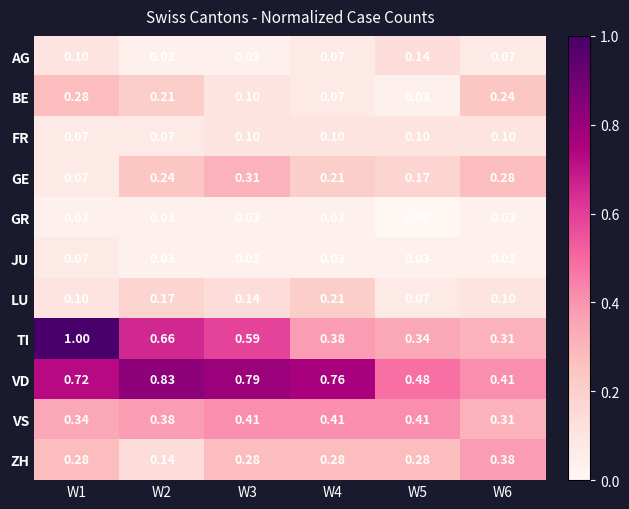

Rank the series by their maximum value, from highest to lowest.

TI, VD, VS, ZH, GE, BE, LU, AG, FR, JU, GR